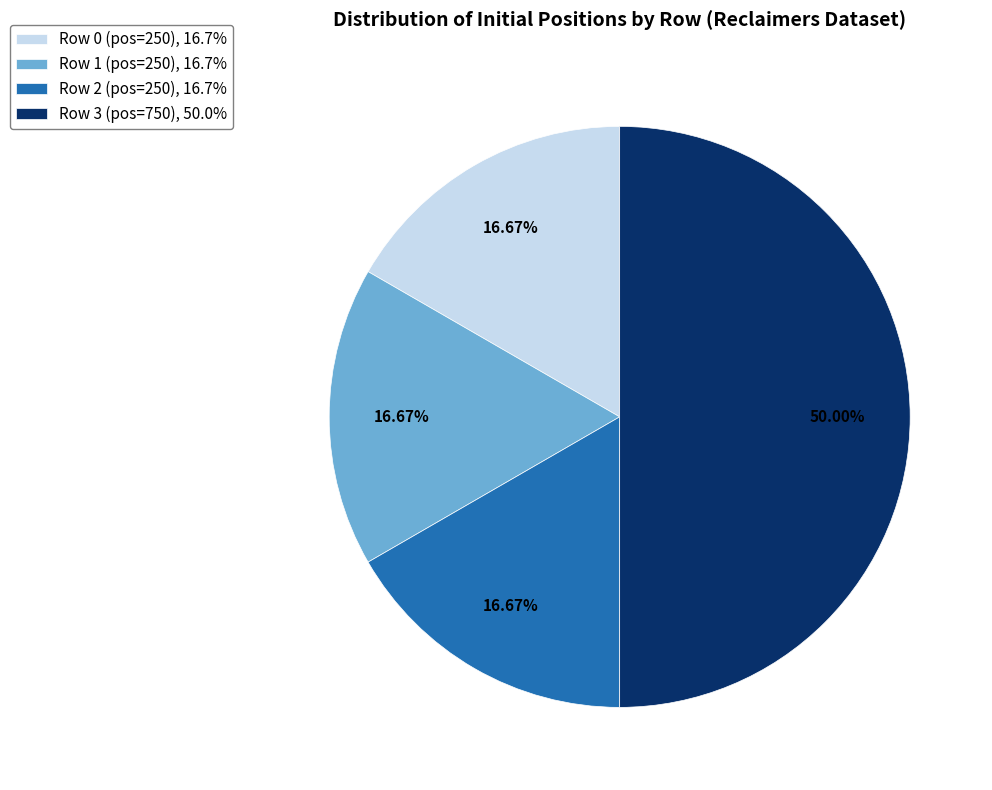

Does Row 1 (pos=250), 16.7% account for over 50% of the chart?

No